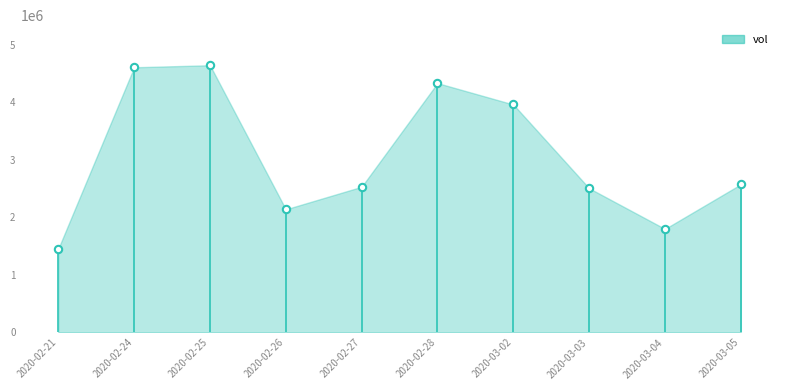

What is the range of Y values (max minus min)?

3191100